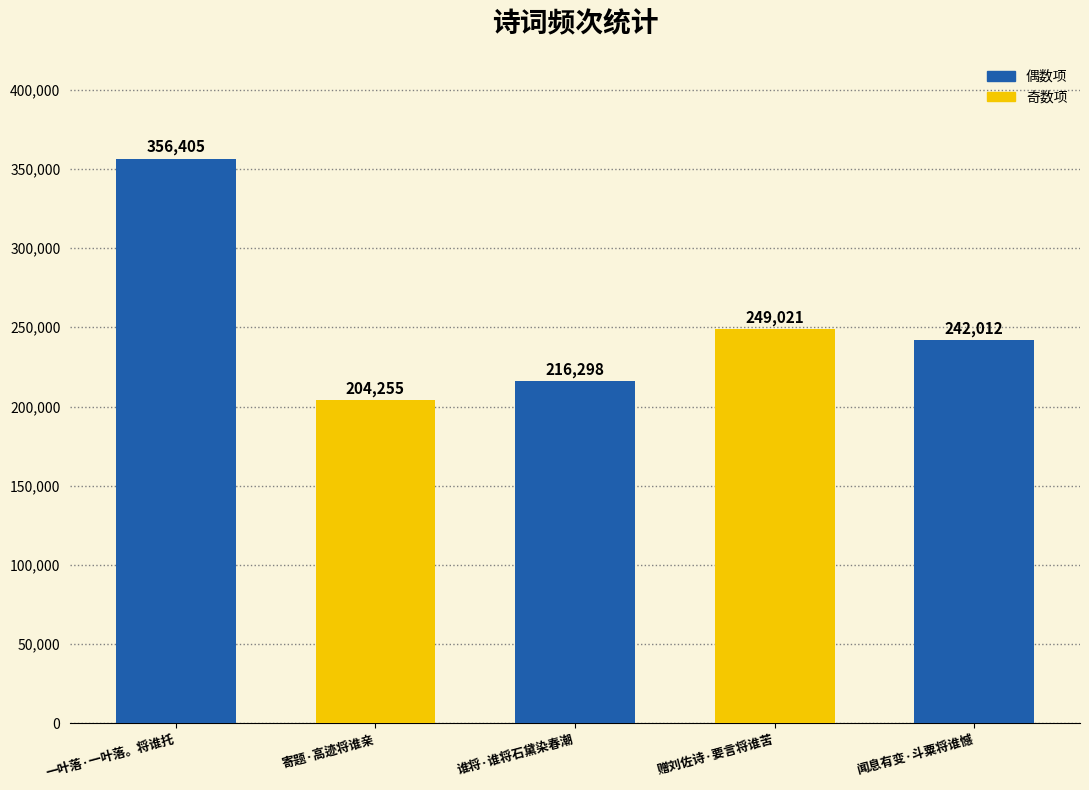

The value at 一叶落·一叶落。将谁托 is 356405. True or false?

True